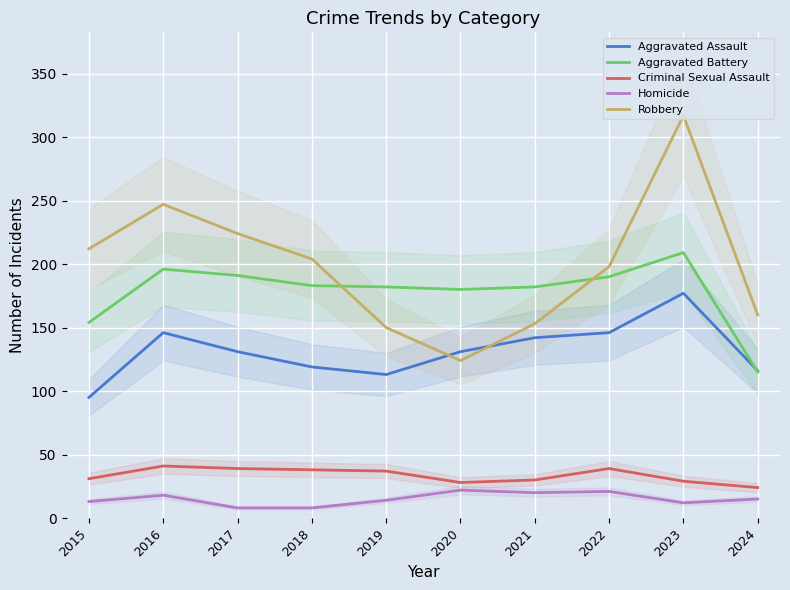

Reading left to right, extract all data points from this chart.

Aggravated Assault: 95	146	131	119	113	131	142	146	177	116
Aggravated Battery: 154	196	191	183	182	180	182	190	209	115
Criminal Sexual Assault: 31	41	39	38	37	28	30	39	29	24
Homicide: 13	18	8	8	14	22	20	21	12	15
Robbery: 212	247	224	204	150	124	153	198	317	160